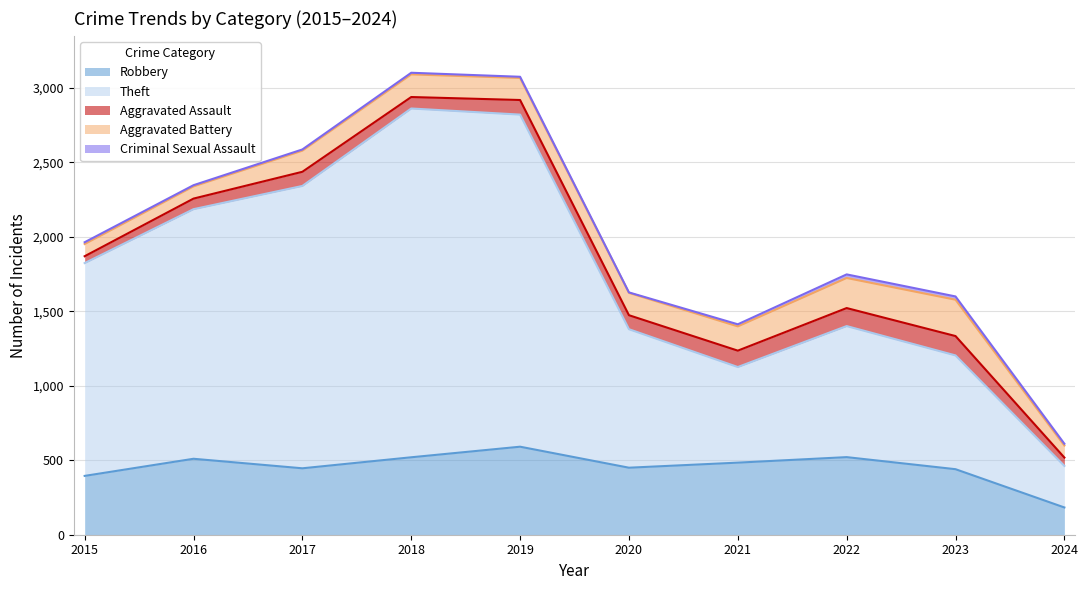

True or false: Theft has a value of 764 at 2023.

True